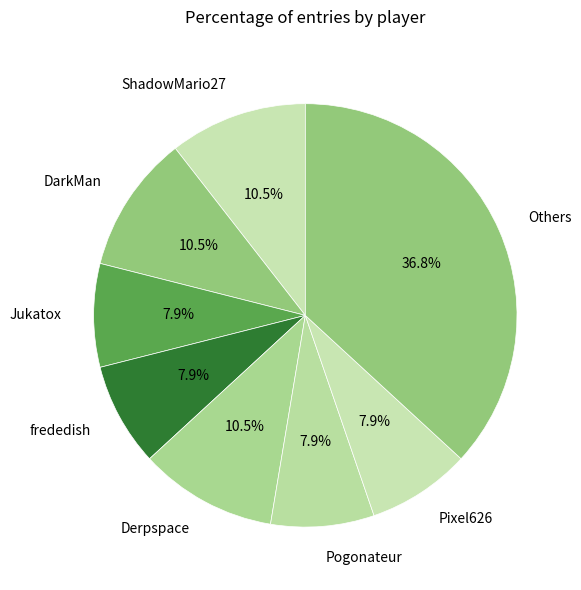

To the nearest percent, what is the difference between the largest and smallest slice percentages?

29%